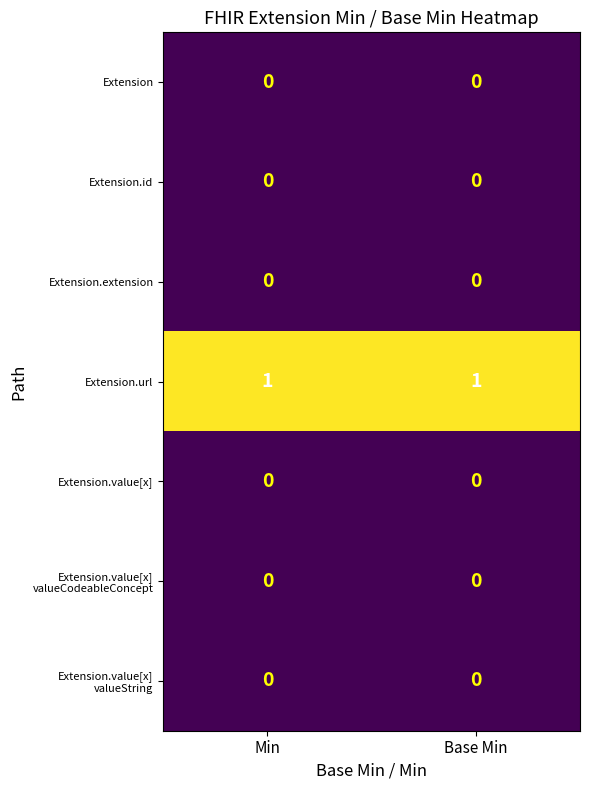

The Extension.extension series shows 0 at Min. True or false?

True